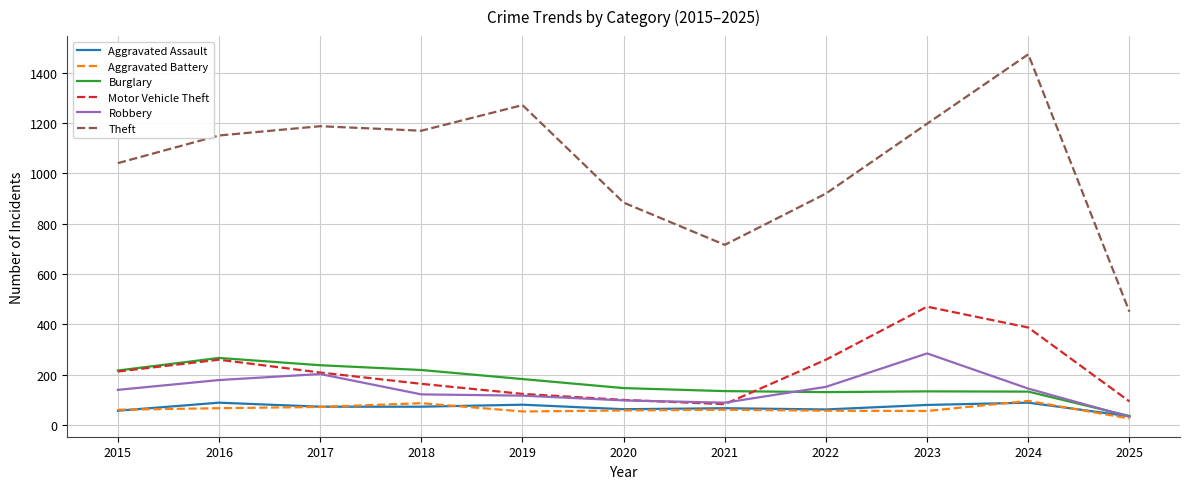

True or false: Motor Vehicle Theft has more than 0 points higher than both neighbors.

True